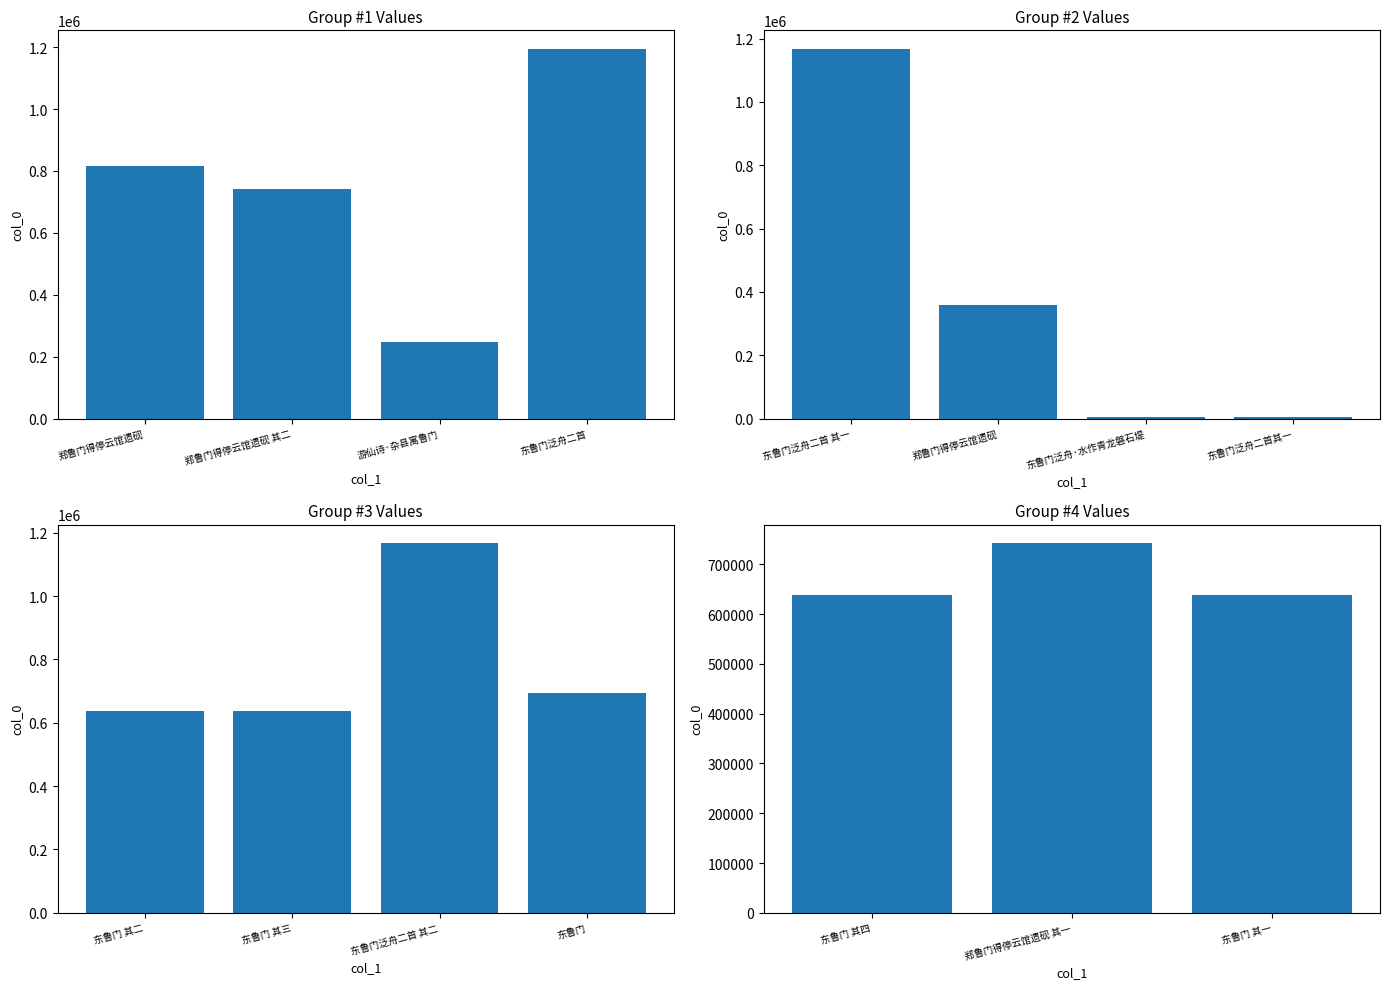

What is the sum of all values?

9699818